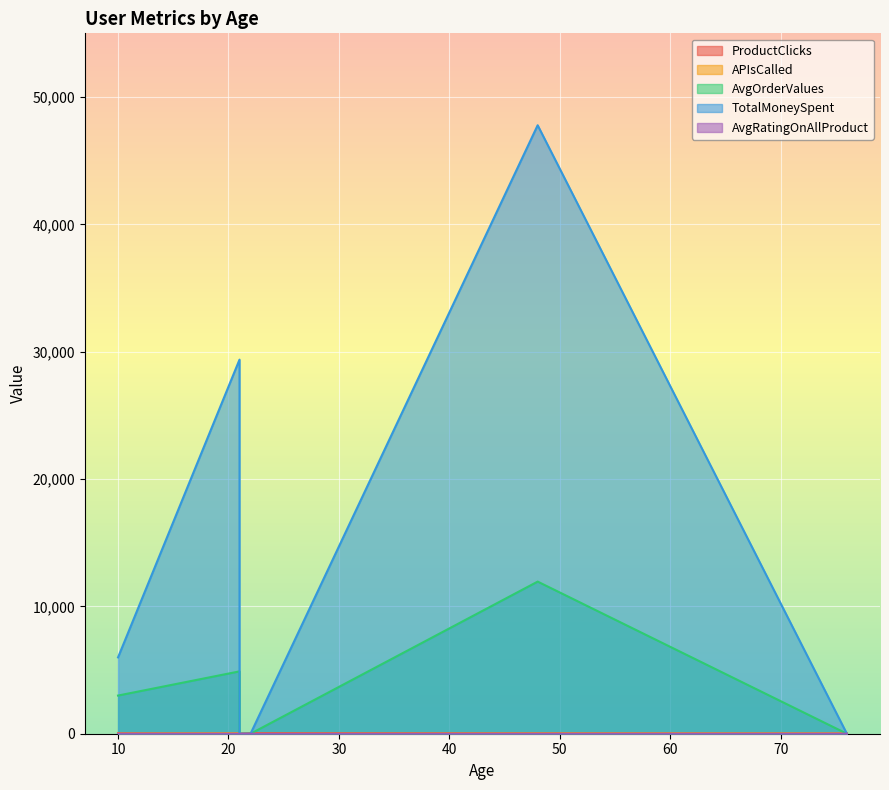

What is the difference between the highest and lowest values at 22?

54.0